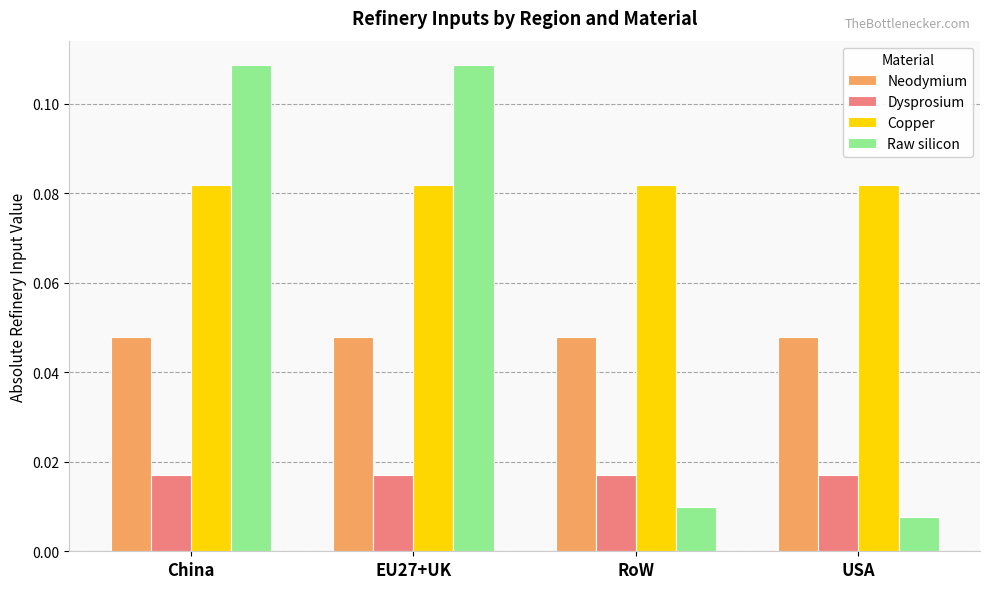

Does the chart contain stacked bars?

No